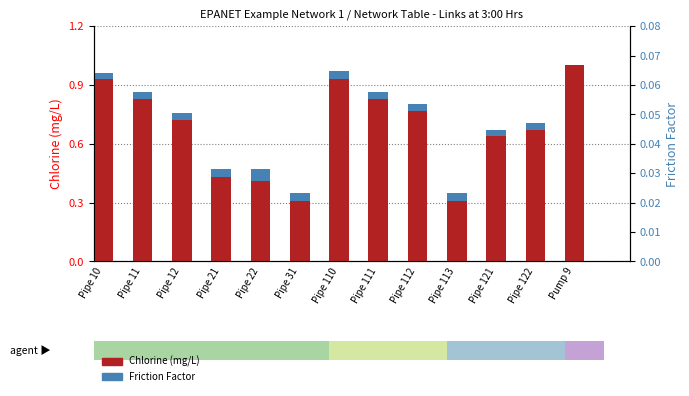

Does the chart contain any negative values?

No